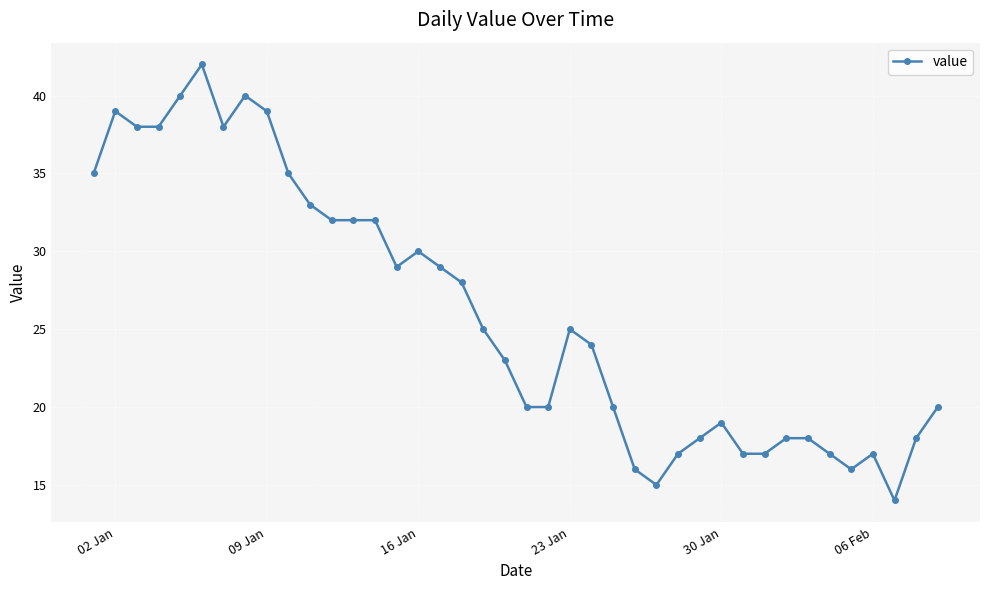

What is the average value?

26